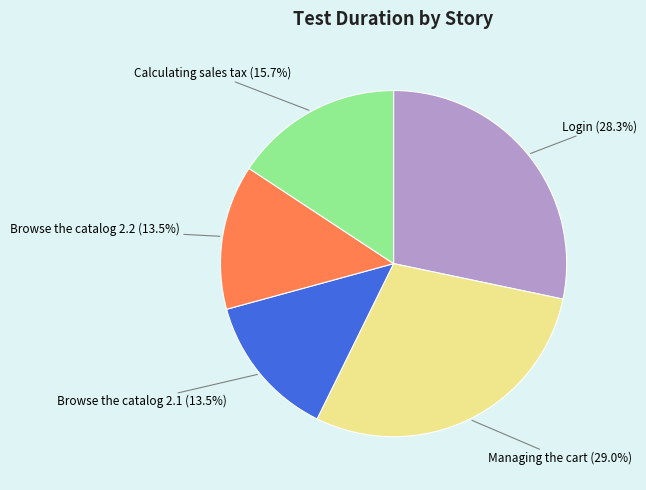

Which slice is the largest?

Managing the cart